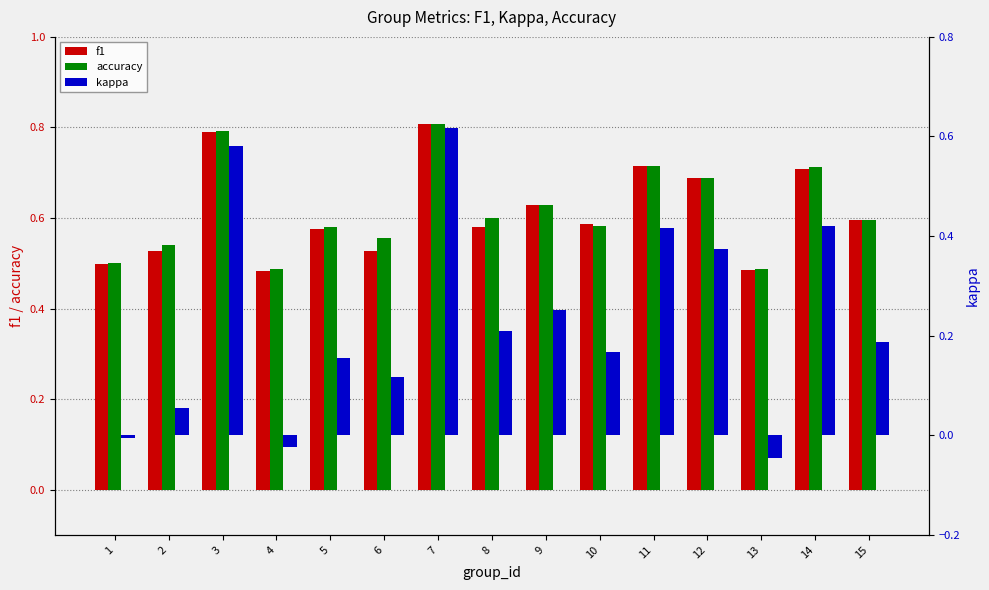

What is the total value across all series at 3?

2.2